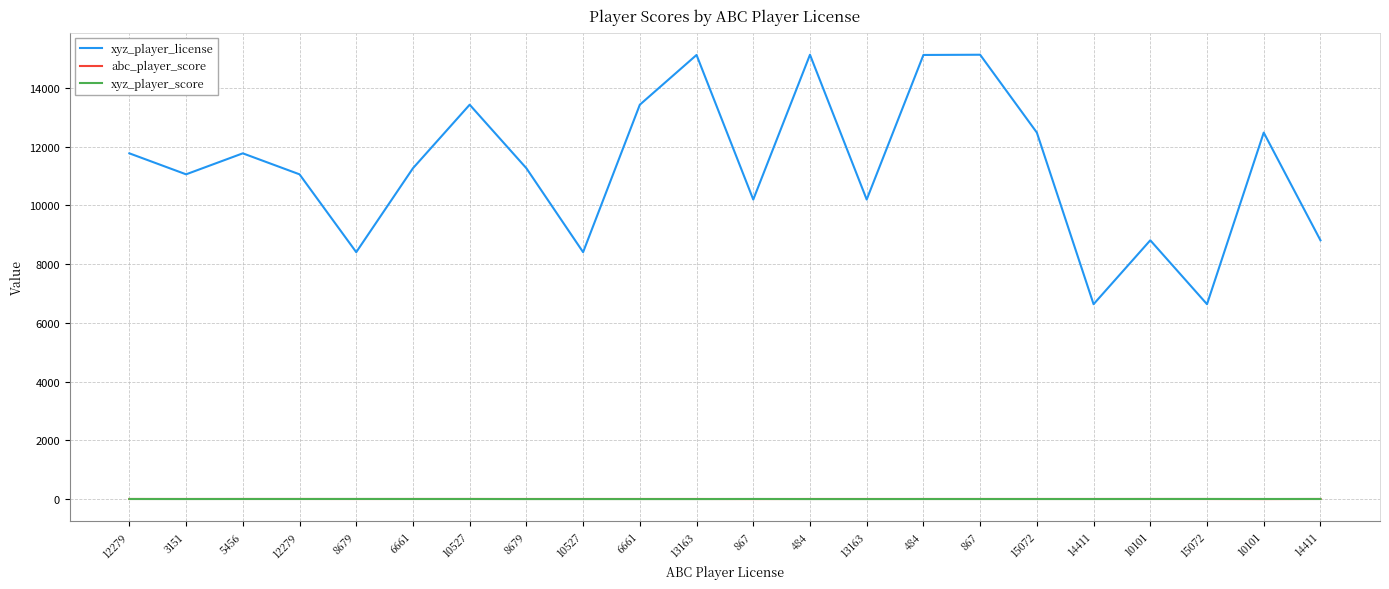

Where is the first local minimum for xyz_player_score?

3151